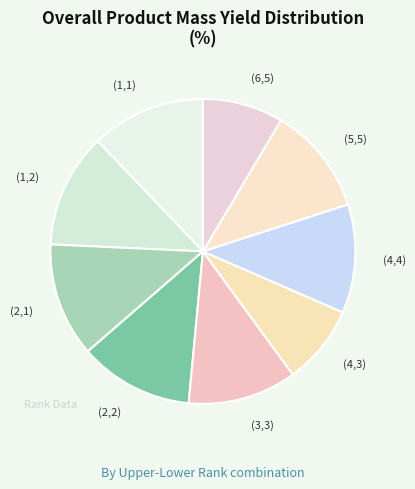

Do (2,2) and (3,3) together represent more than half of the pie?

No